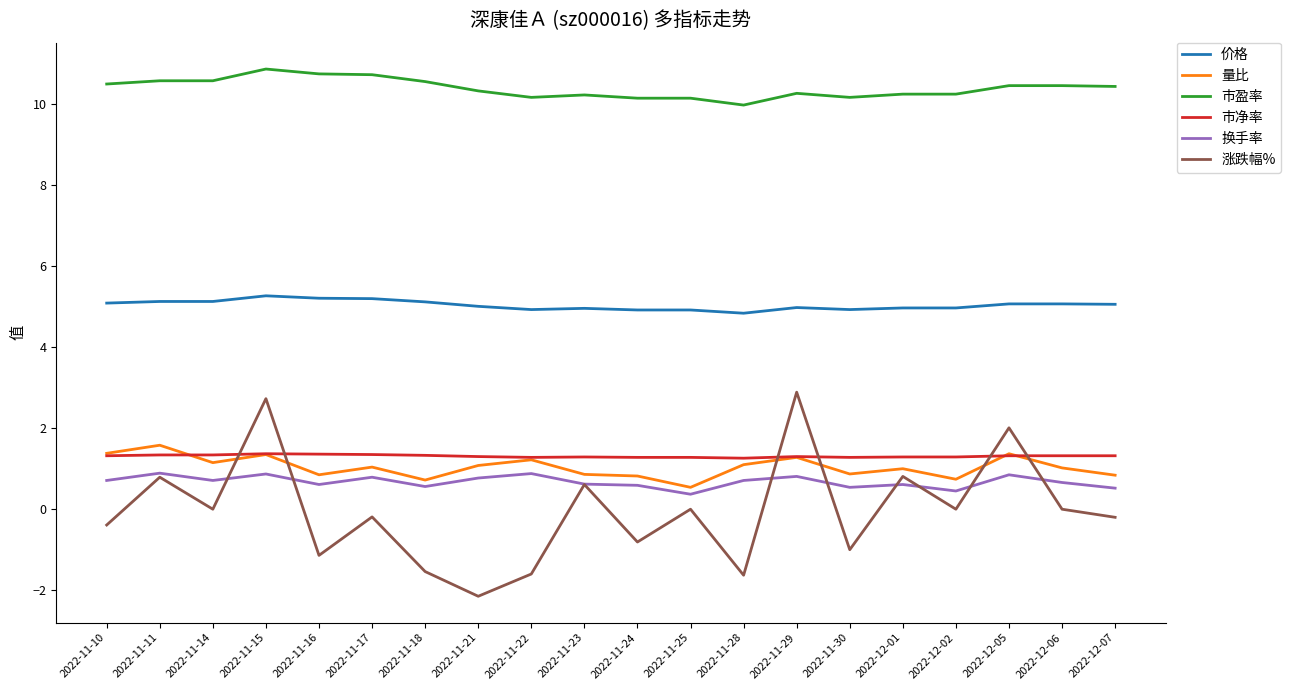

Is the value of 量比 at 2022-11-21 greater than the value of 市盈率 at 2022-11-10?

No